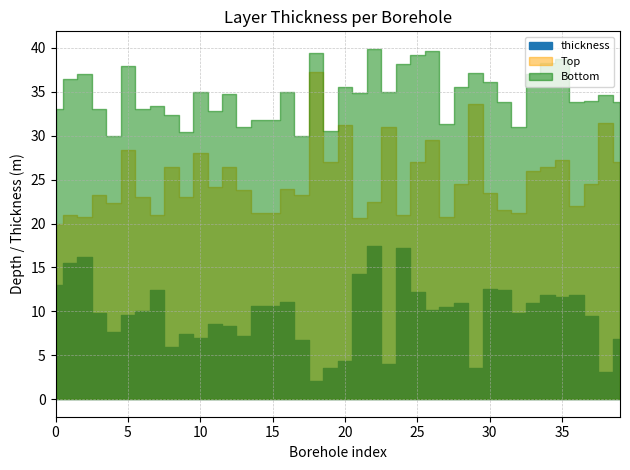

Reading left to right, transcribe all the data shown in this chart.

thickness: 20100=13.0	20443=15.5	20444=16.2	21142=9.8	22864=7.6	27138=9.6	31327=10.0	31335=12.4	32761=5.9	38366=7.4	38371=7.0	42010=8.6	65825=8.3	71349=7.2	71358=10.6	71379=10.6	72116=11.1	73913=6.7	73932=2.1	73964=3.5	94265=4.3	110718=14.3	110734=17.4	110760=4.0	110778=17.2	119131=12.2	119144=10.2	123405=10.5	143672=11.0	148731=3.6	156485=12.6	156488=12.4	162303=9.8	167182=11.0	167189=11.9	167191=11.6	184577=11.9	186740=9.5	186937=3.1	186938=6.8
Top: 20100=20.0	20443=21.0	20444=20.8	21142=23.2	22864=22.4	27138=28.4	31327=23.0	31335=21.0	32761=26.5	38366=23.0	38371=28.0	42010=24.2	65825=26.5	71349=23.8	71358=21.2	71379=21.2	72116=23.9	73913=23.3	73932=37.3	73964=27.0	94265=31.2	110718=20.6	110734=22.5	110760=31.0	110778=21.0	119131=27.0	119144=29.5	123405=20.8	143672=24.5	148731=33.6	156485=23.5	156488=21.5	162303=21.2	167182=26.0	167189=26.4	167191=27.2	184577=22.0	186740=24.5	186937=31.5	186938=27.0
Bottom: 20100=33.0	20443=36.5	20444=37.0	21142=33.0	22864=30.0	27138=38.0	31327=33.0	31335=33.4	32761=32.4	38366=30.4	38371=35.0	42010=32.8	65825=34.8	71349=31.0	71358=31.8	71379=31.8	72116=35.0	73913=30.0	73932=39.4	73964=30.5	94265=35.5	110718=34.9	110734=39.9	110760=35.0	110778=38.2	119131=39.2	119144=39.7	123405=31.3	143672=35.5	148731=37.2	156485=36.1	156488=33.9	162303=31.0	167182=37.0	167189=38.3	167191=38.8	184577=33.9	186740=34.0	186937=34.6	186938=33.8